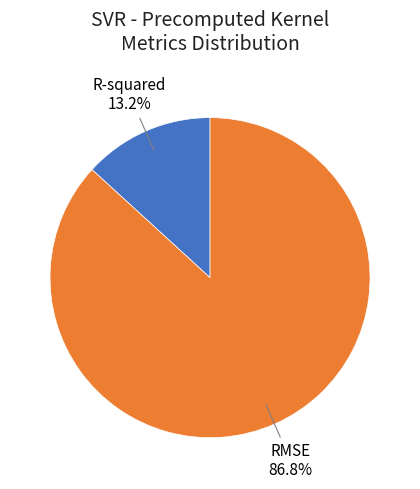

Is it true that R-squared is 19% of the pie?

False